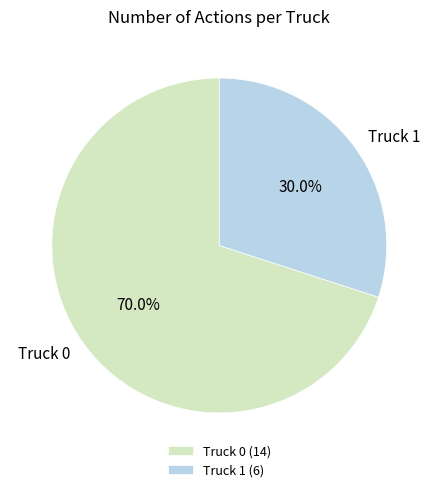

To the nearest percent, what percentage of the pie is Truck 1?

30%